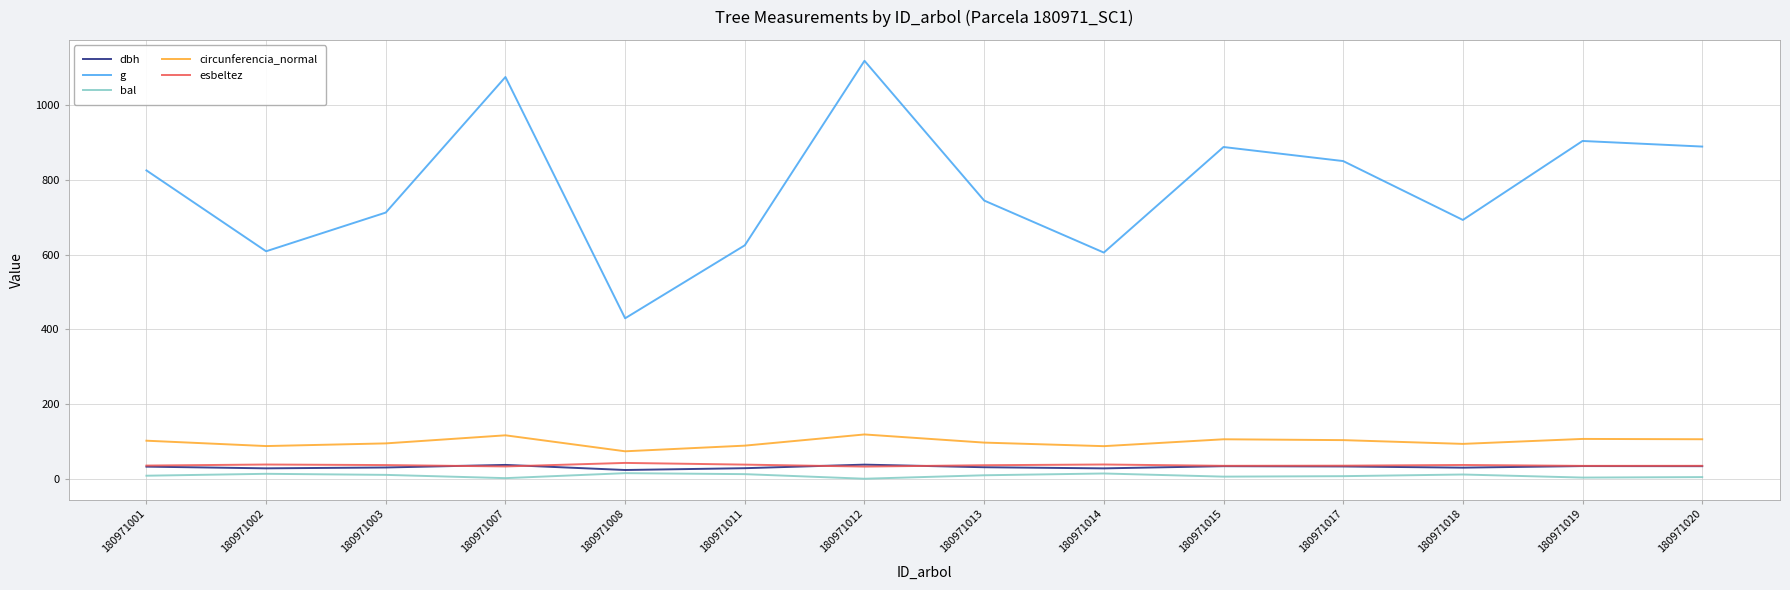

What are all the series names shown in the legend?

dbh, g, bal, circunferencia_normal, esbeltez